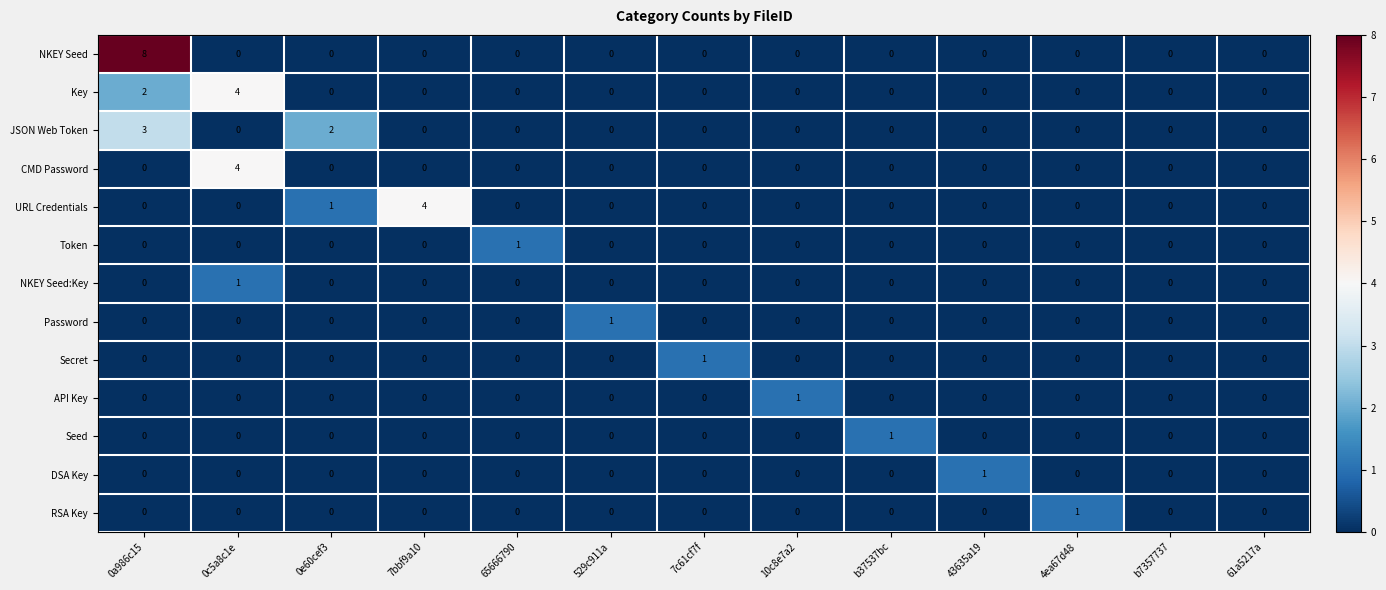

Between 7bbf9a10 and b7357737, which series saw the biggest shift?

URL Credentials